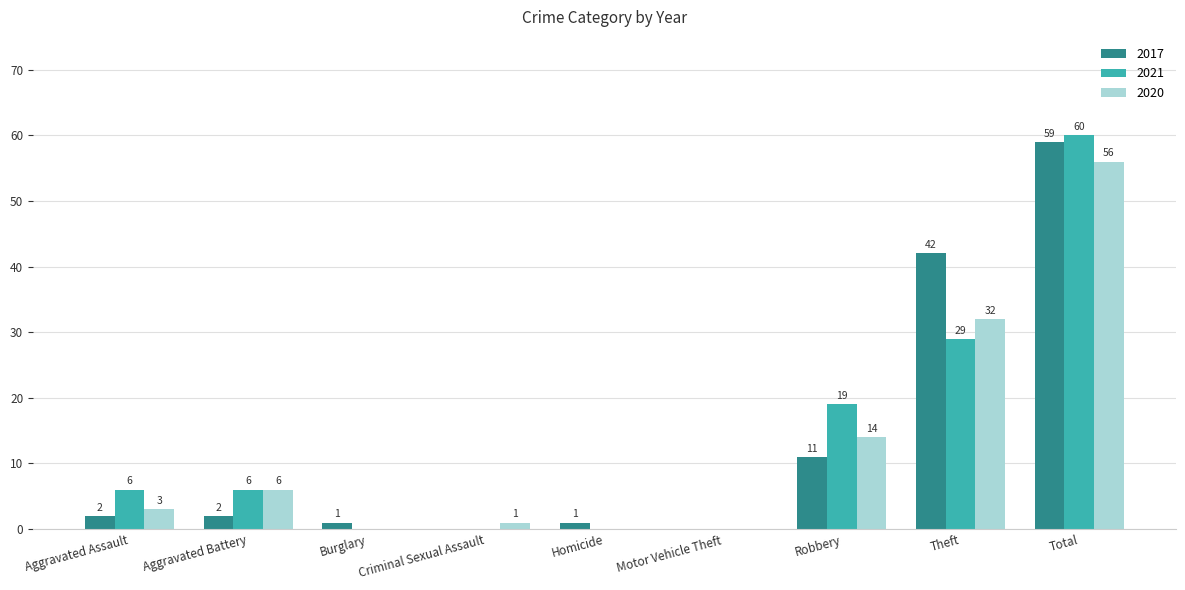

Reading left to right, extract all data points from this chart.

2017: 2	2	1	0	1	0	11	42	59
2021: 6	6	0	0	0	0	19	29	60
2020: 3	6	0	1	0	0	14	32	56